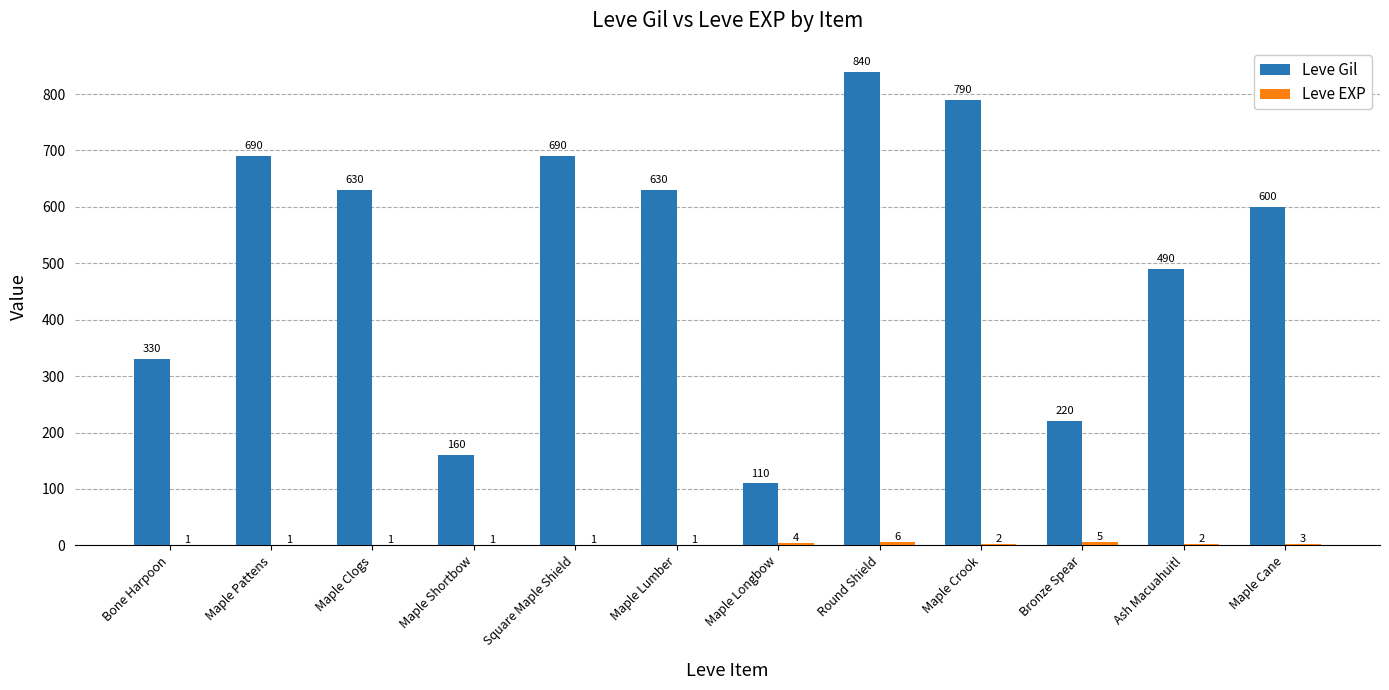

How many data points does each series have?

12